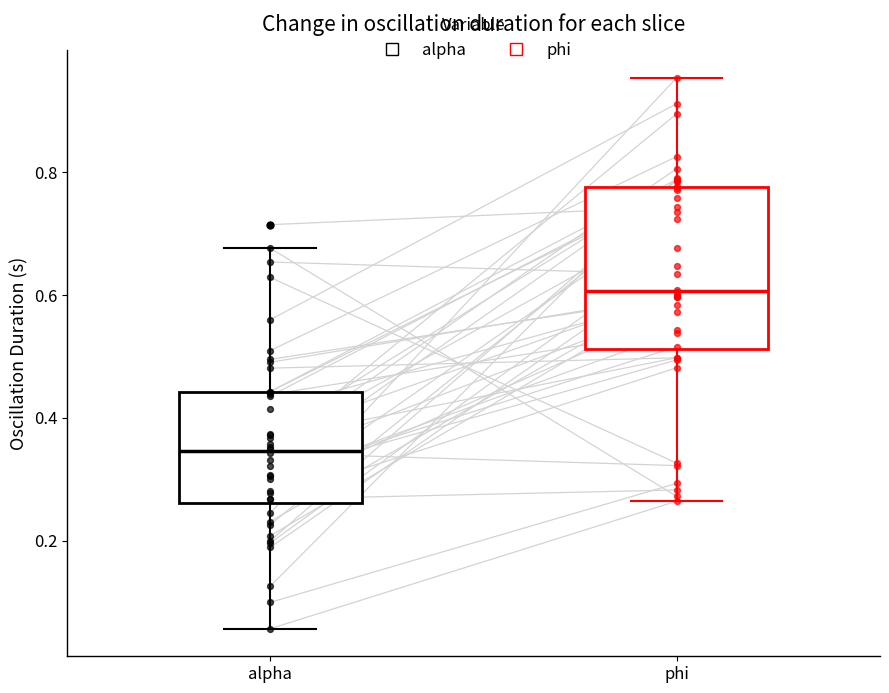

Reading left to right, read every box against the y-axis: the position of its median line, the range the box covers, and the ends of its whiskers. The values are not printed on the chart, so give them approximately, as read against the axis.

alpha: median 0.34, box 0.26 to 0.44, whiskers 0.06 to 0.68
phi: median 0.60, box 0.52 to 0.78, whiskers 0.26 to 0.96